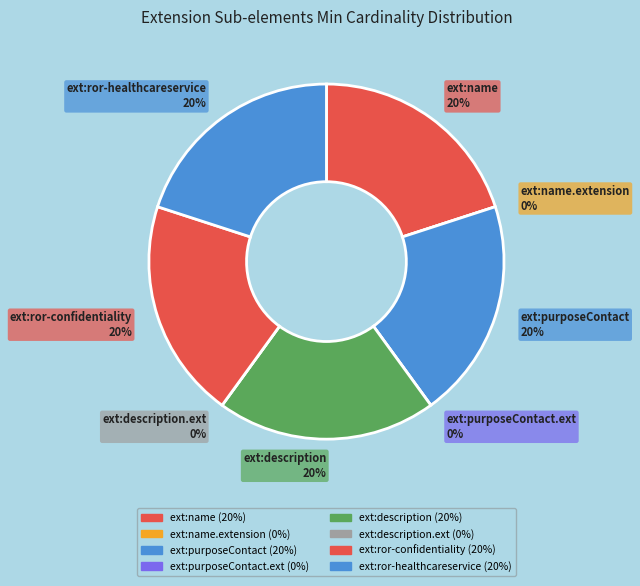

What percentage do Extension.extension:ror-confidentiality-level and Extension.extension:ror-healthcareservice-contact-telecom together represent?

40.0%